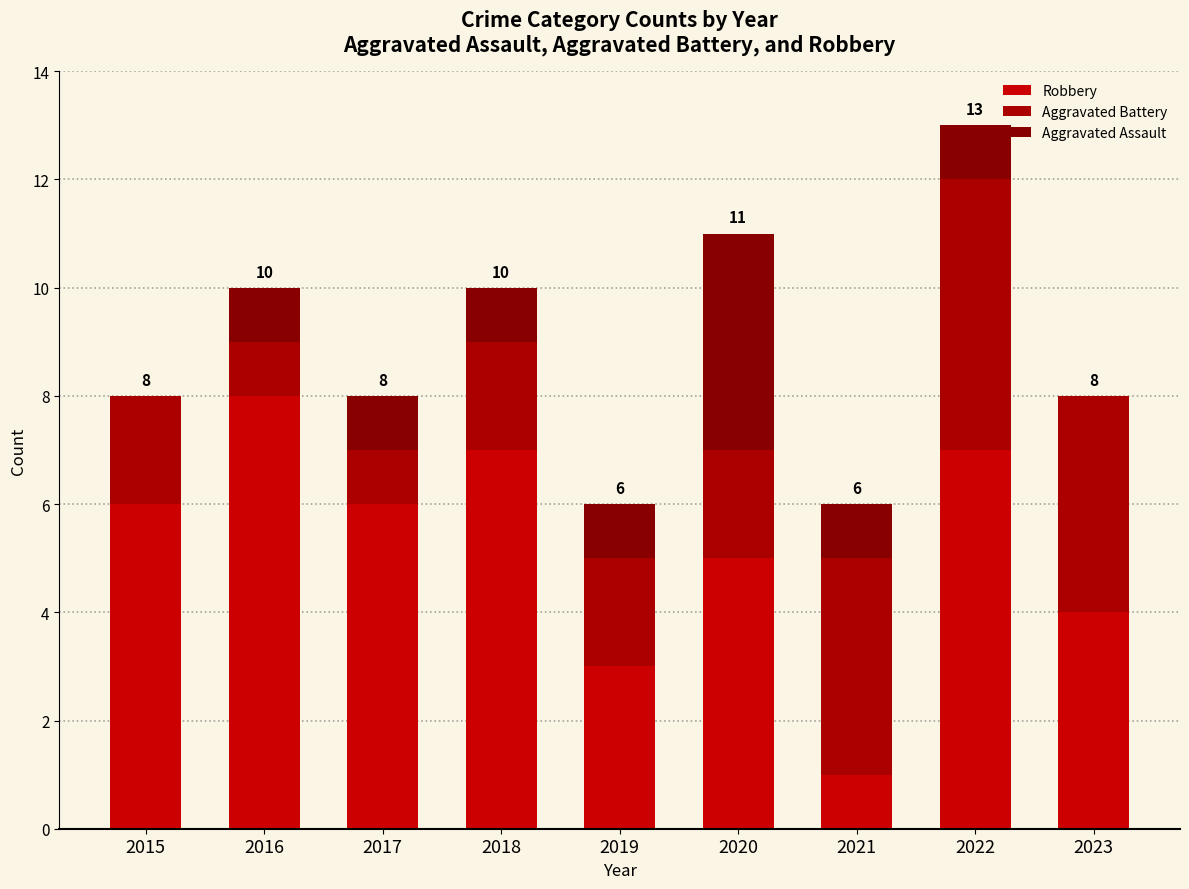

Which series has the largest total across all categories?

Robbery